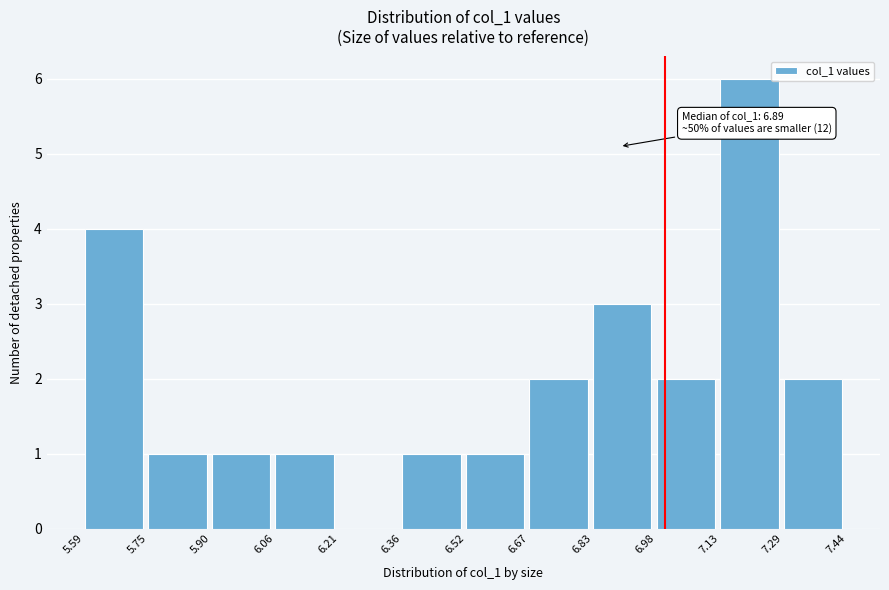

Which range on the x-axis has the tallest bar?

7.13 to 7.29